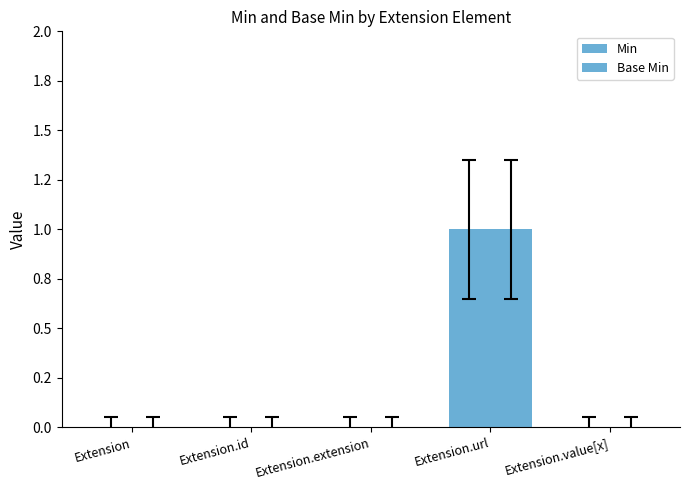

Are the bars grouped side by side (vs. stacked)?

Yes